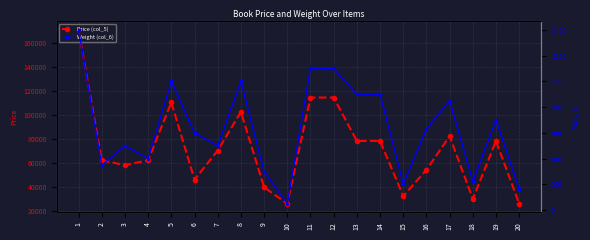

In Price (col_5), how many points are higher than both neighbors (excluding endpoints)?

4